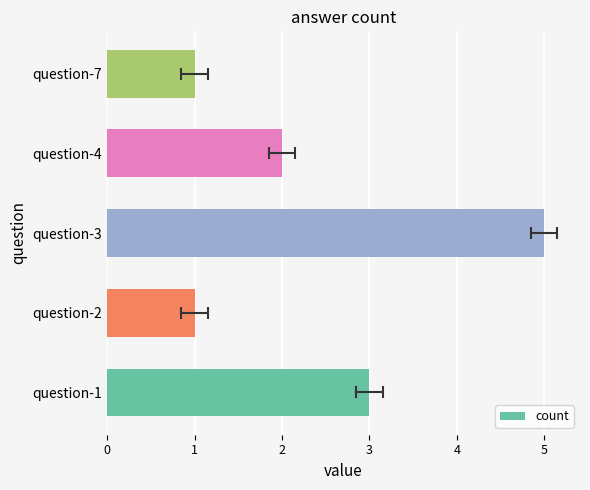

How many bars are there in total?

5